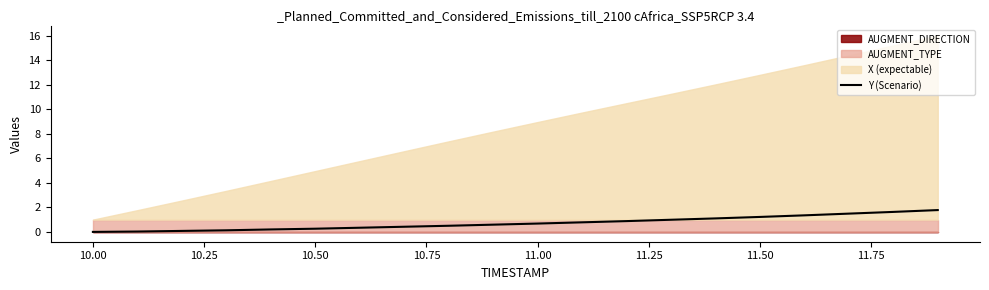

What is the maximum value for Y (Scenario)?

1.8